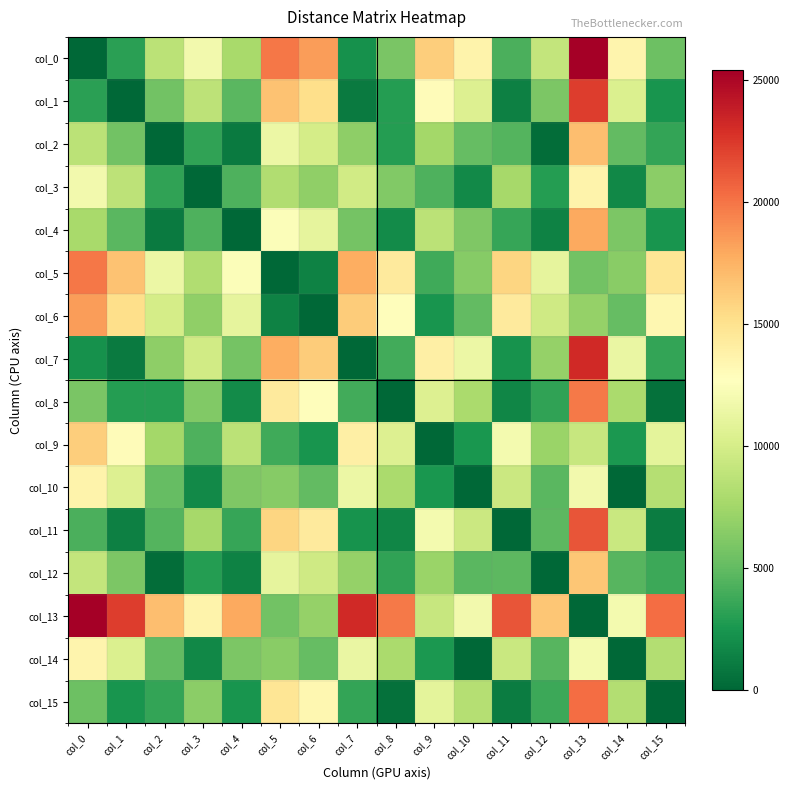

Which has a higher value, col_8 or col_4?

col_4